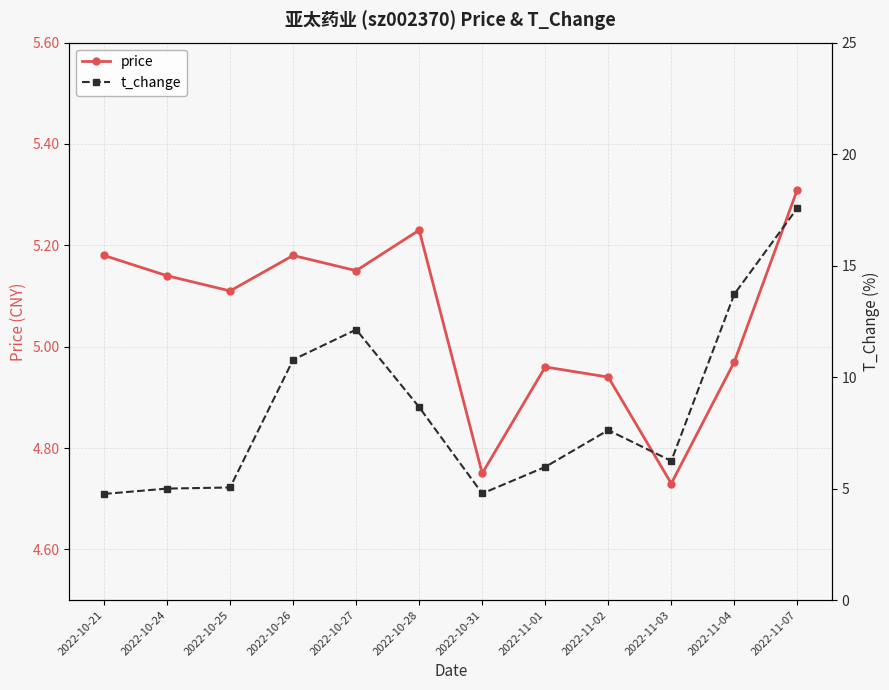

Read the price value at 2022-11-04.

5.0